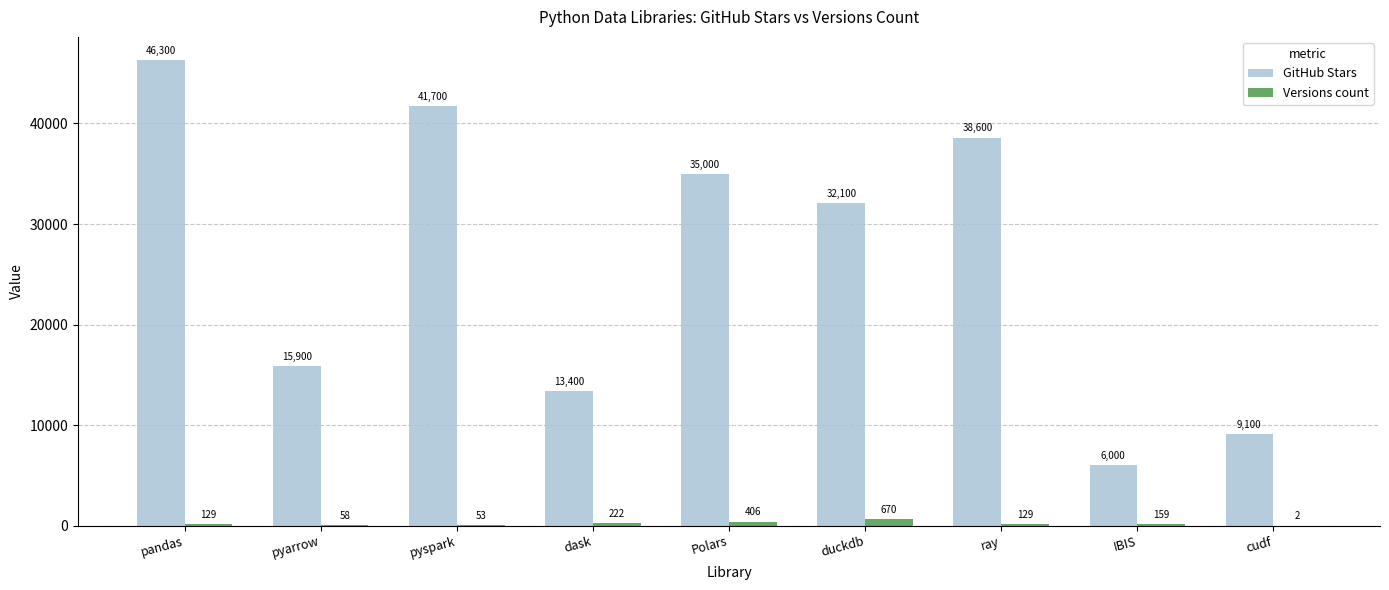

Reading left to right, extract all data points from this chart.

GitHub Stars: 46300	15900	41700	13400	35000	32100	38600	6000	9100
Versions count: 129	58	53	222	406	670	129	159	2